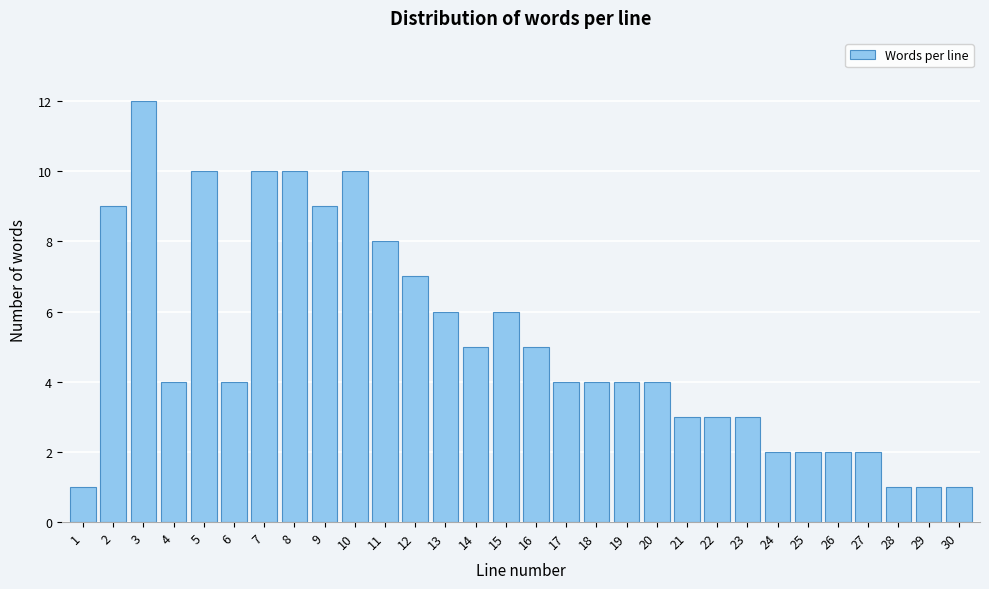

Reading left to right, list all the values displayed in this chart.

1=1	2=9	3=12	4=4	5=10	6=4	7=10	8=10	9=9	10=10	11=8	12=7	13=6	14=5	15=6	16=5	17=4	18=4	19=4	20=4	21=3	22=3	23=3	24=2	25=2	26=2	27=2	28=1	29=1	30=1